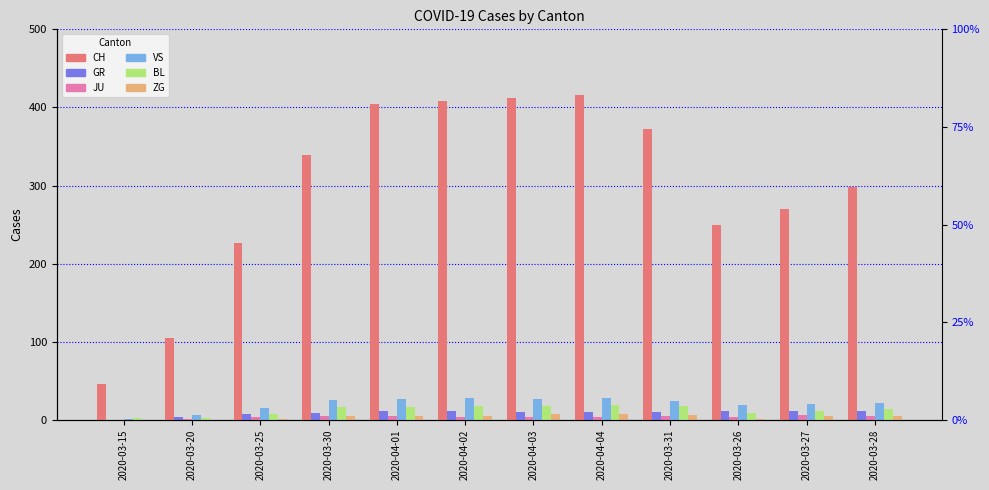

What value does the BL series have at 2020-03-15?

2